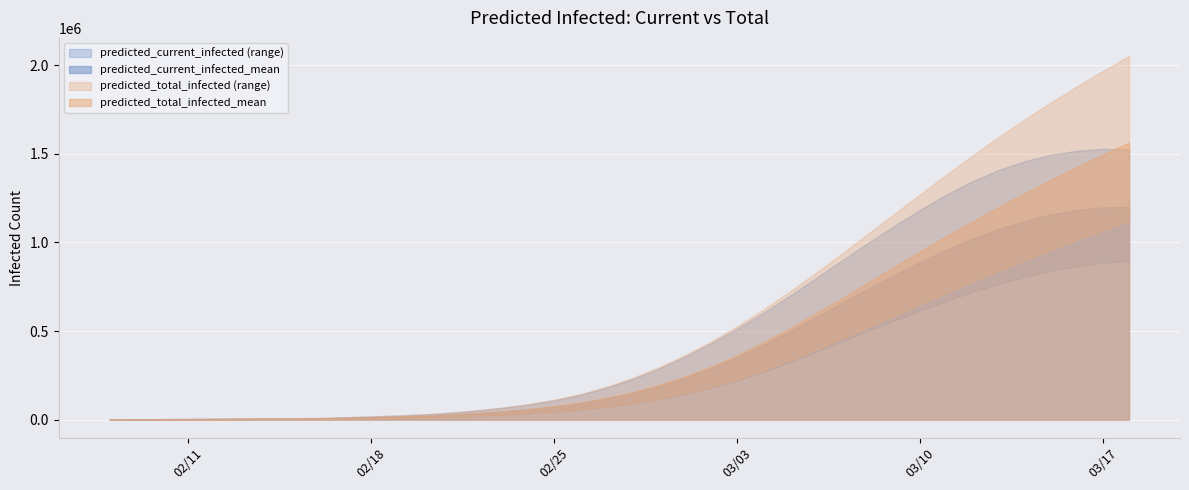

What is the difference between the predicted_total_infected_mean values at 26 and 8?

507158